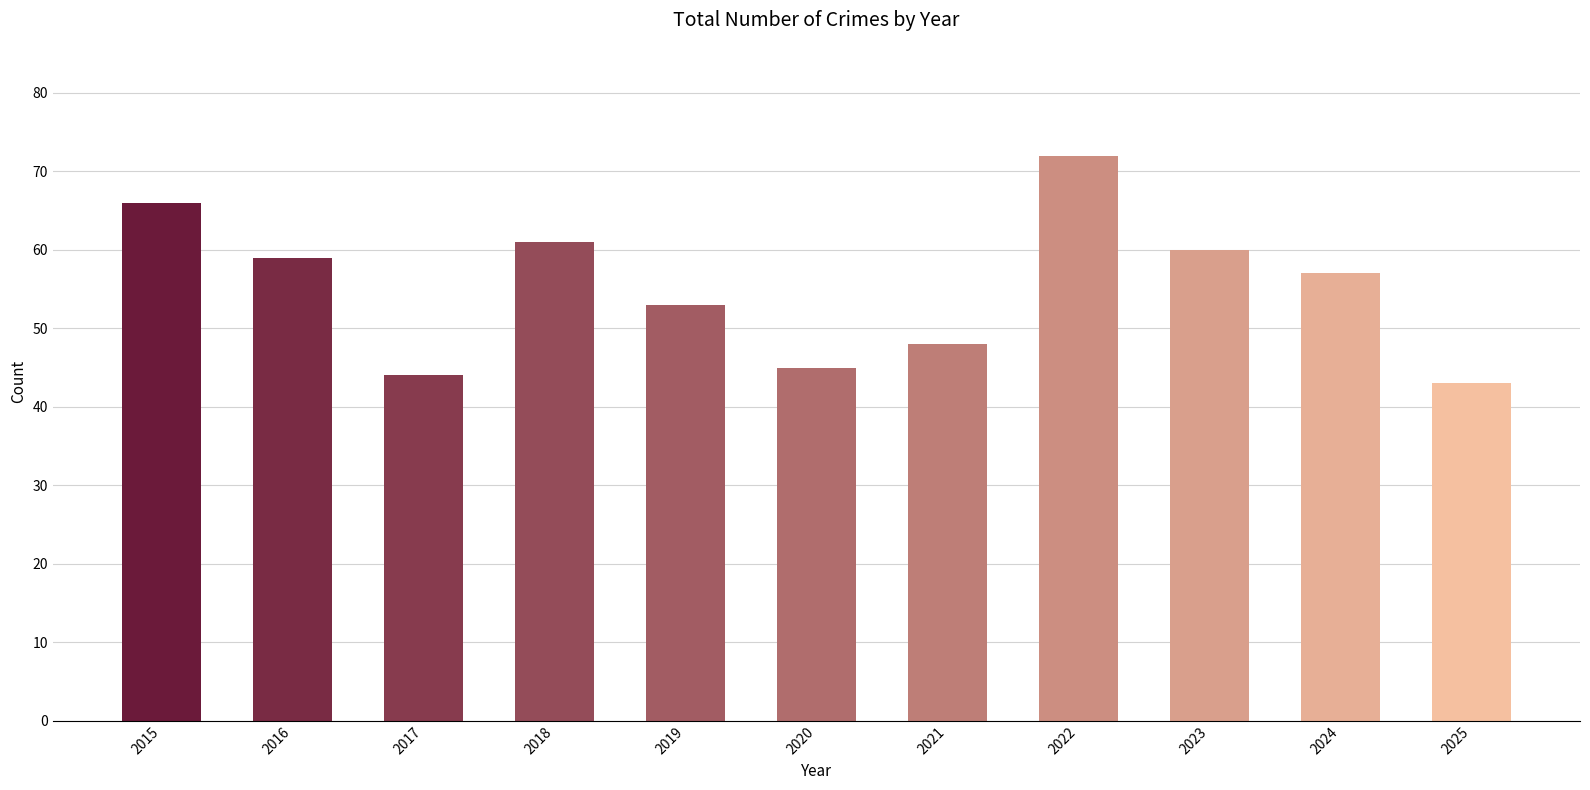

List the labels in order of value, largest first.

2022, 2015, 2018, 2023, 2016, 2024, 2019, 2021, 2020, 2017, 2025